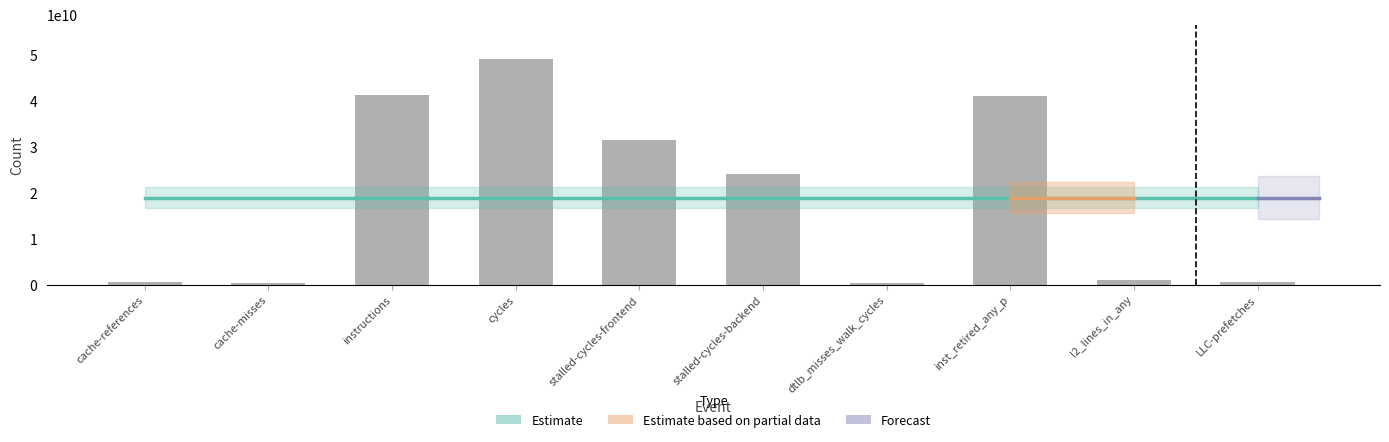

What is the total value across all series at cycles?

68087381794.2